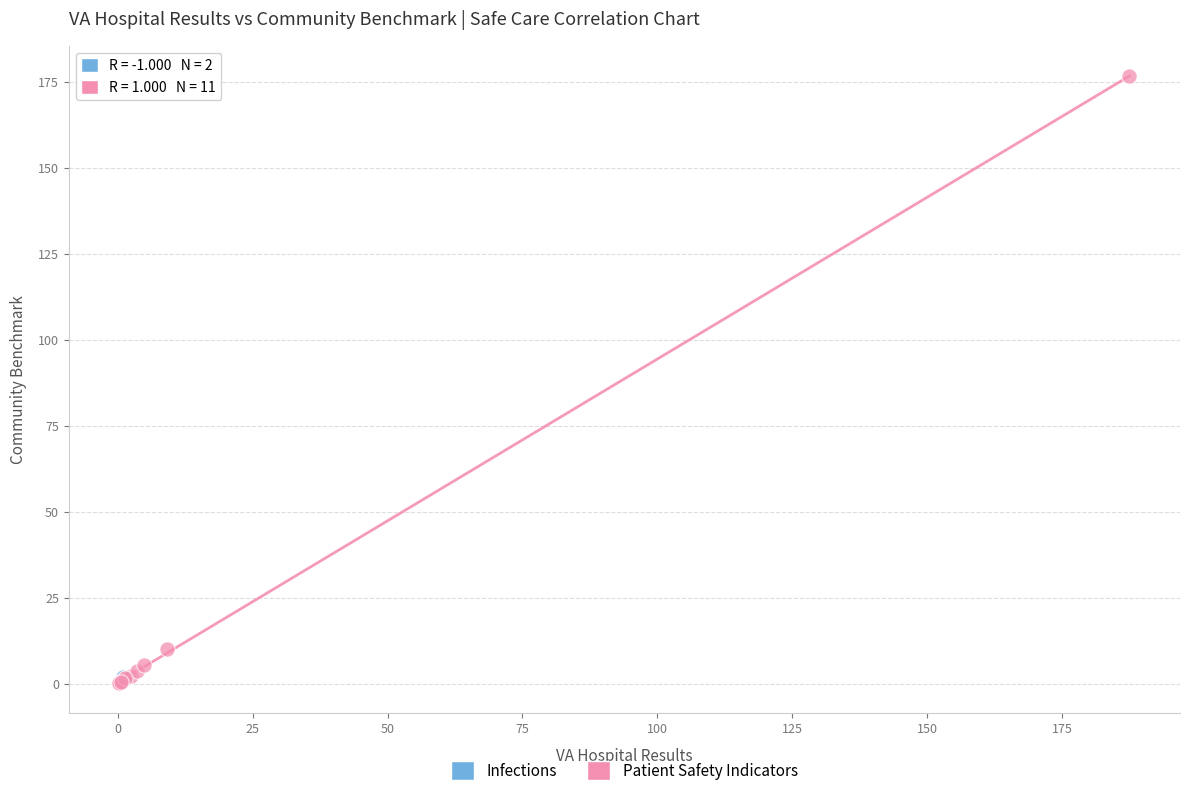

What are all the series names shown in the legend?

Infections, Patient Safety Indicators